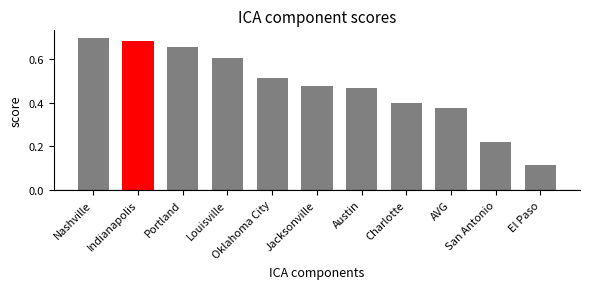

What is the label of the 7th bar from the right?

Oklahoma City